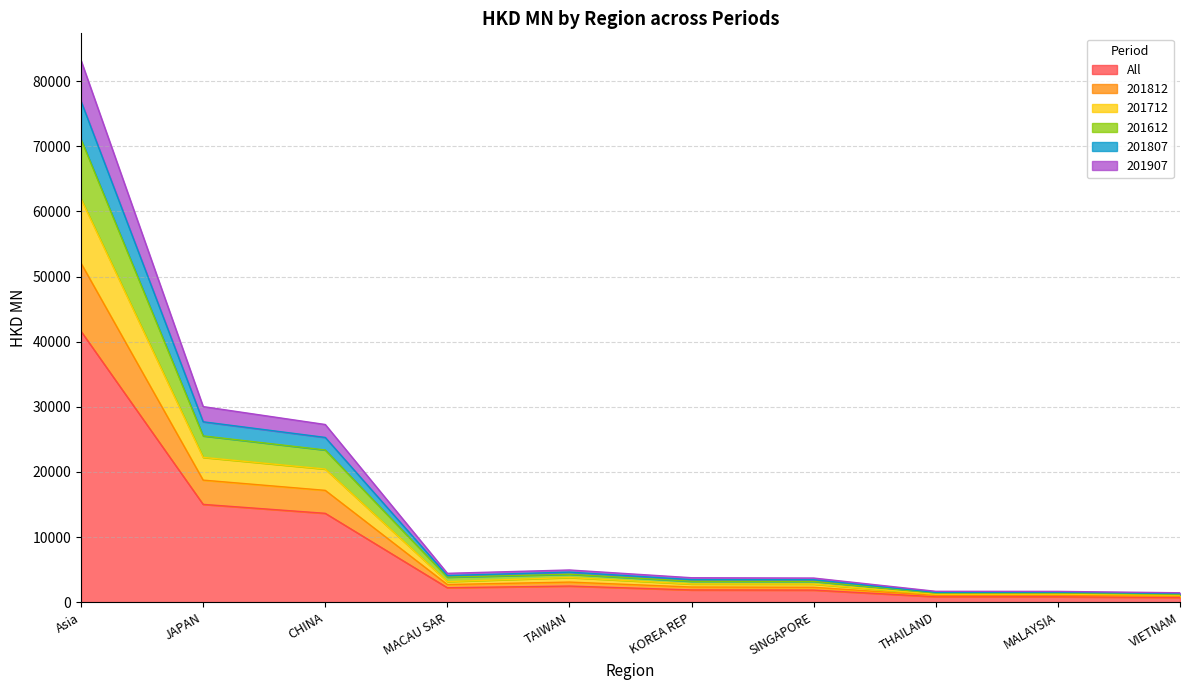

At which category does All reach its first local valley?

MACAU SAR